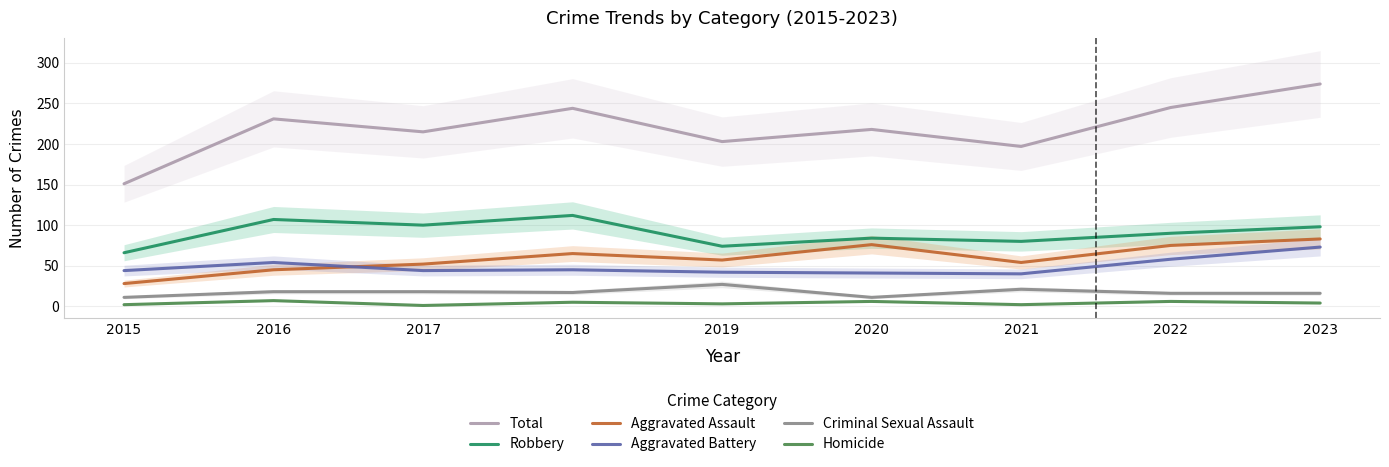

Read the Aggravated Assault value at 2020, to the nearest 5.

75